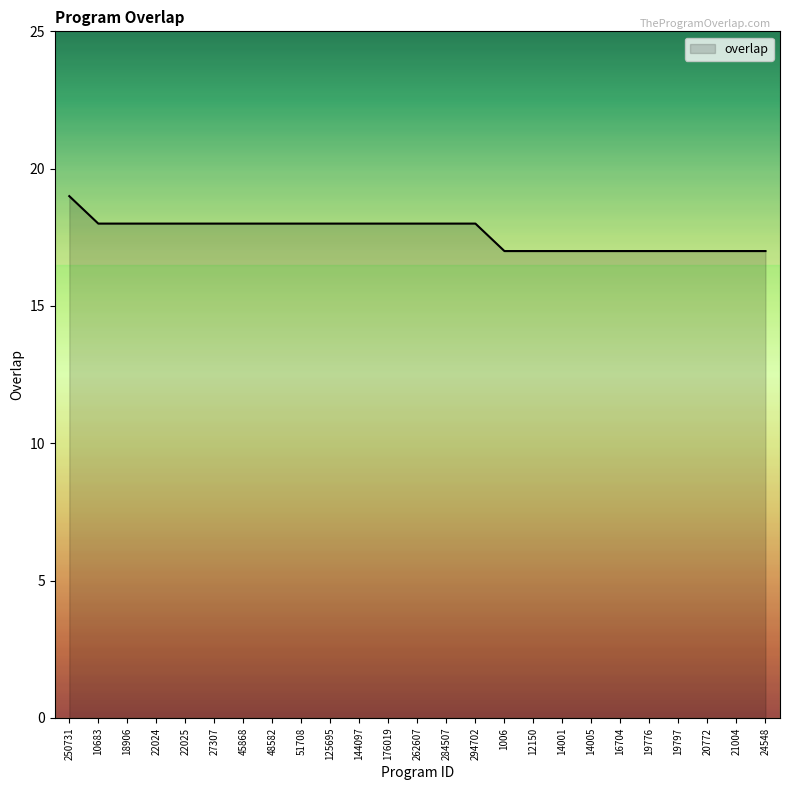

What is the sum of all values?

441